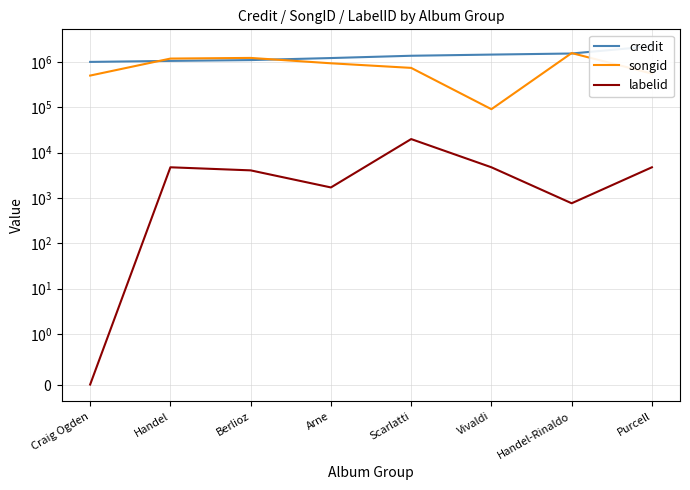

True or false: labelid and credit intersect in this chart.

False